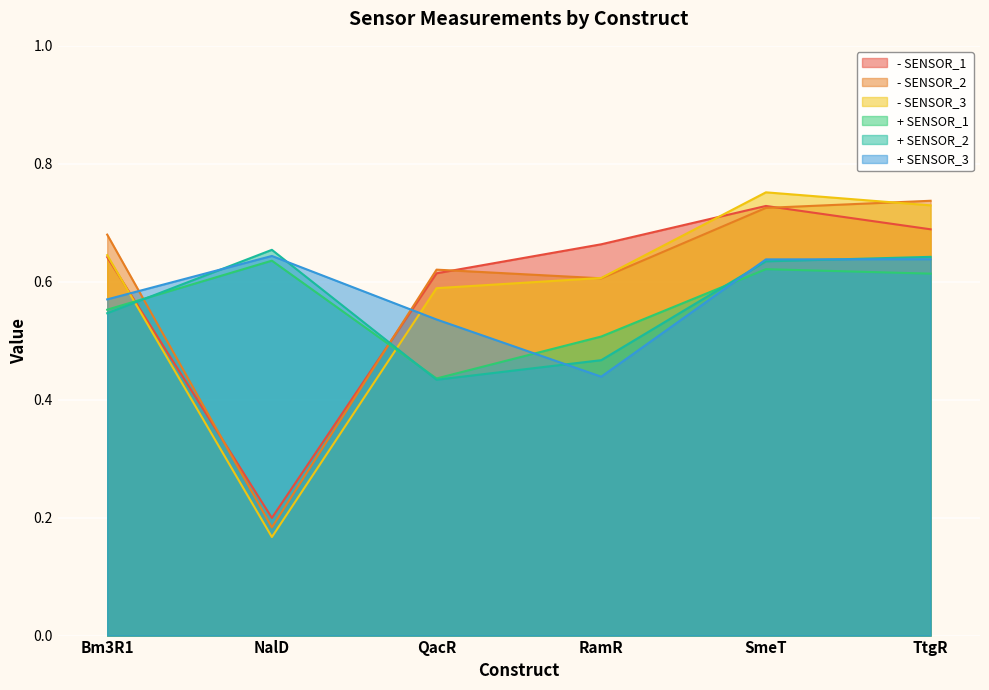

True or false: + SENSOR_1 and + SENSOR_2 cross at least once.

True